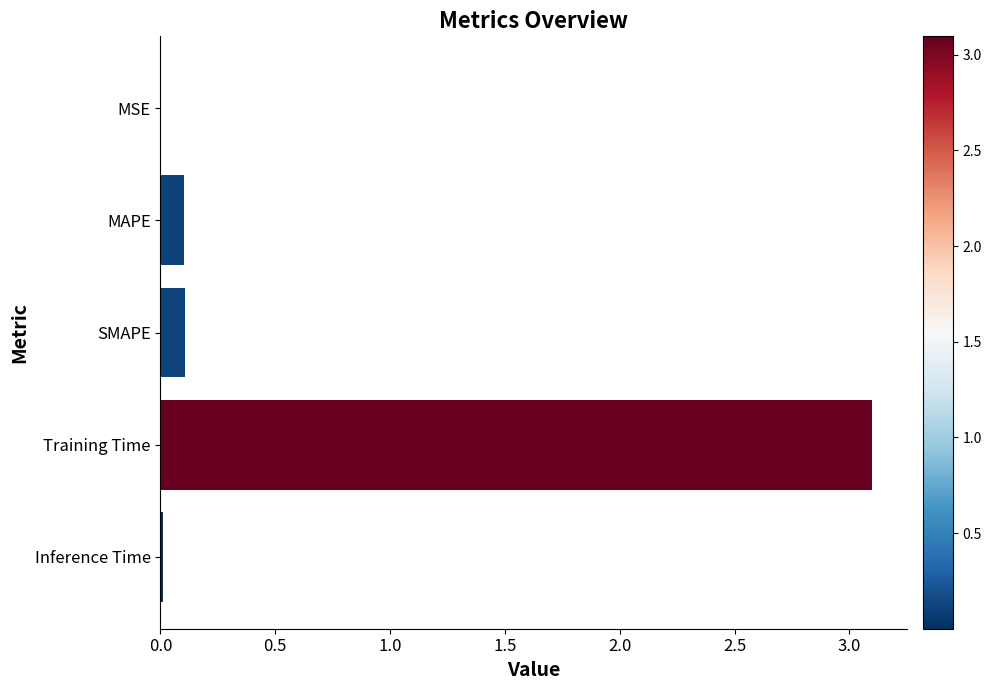

What is the sum of the values at MAPE and Training Time?

3.2